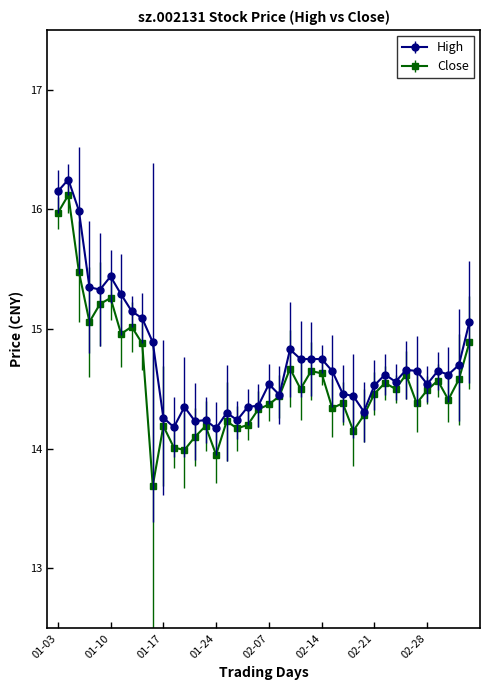

How many lines are shown in the chart?

2